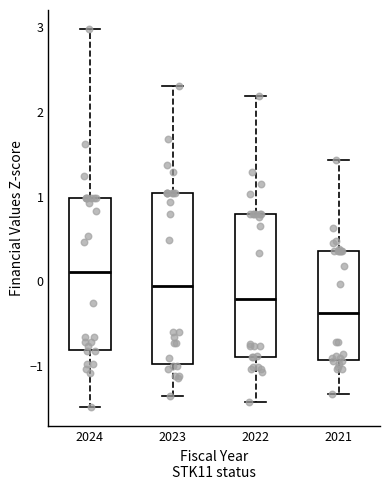

Reading left to right, transcribe this box plot: for each box, give where its median line is, the range the box spans, and where its two whiskers end, as read against the y-axis. The values are not printed on the chart, so give them approximately, as read against the axis.

2024: median 0.1, box -0.8 to 1.0, whiskers -1.5 to 3.0
2023: median -0.1, box -1.0 to 1.0, whiskers -1.4 to 2.3
2022: median -0.2, box -0.9 to 0.8, whiskers -1.4 to 2.2
2021: median -0.4, box -0.9 to 0.4, whiskers -1.3 to 1.4